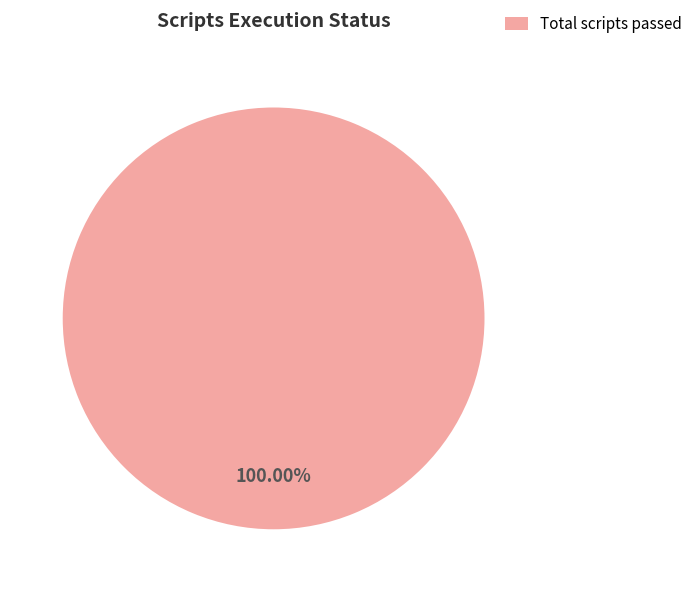

What is the majority slice?

Total scripts passed